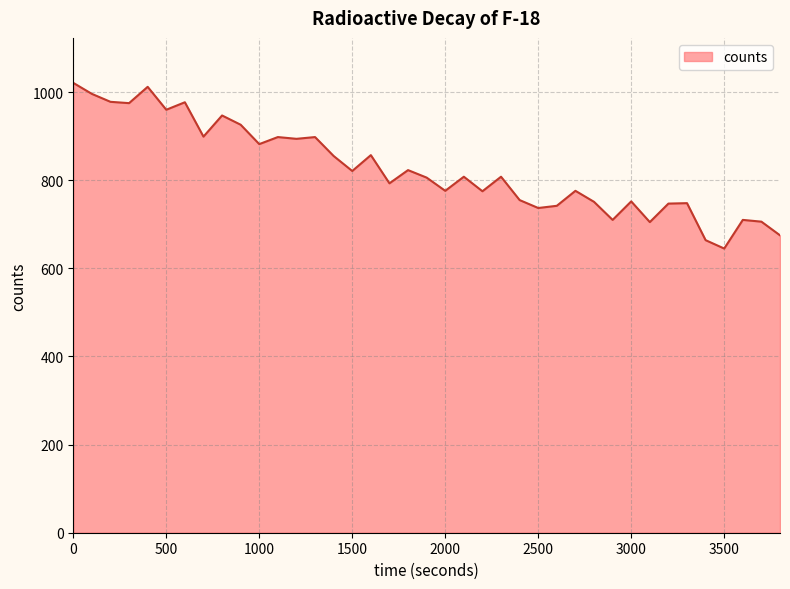

What is the smallest value displayed?

645